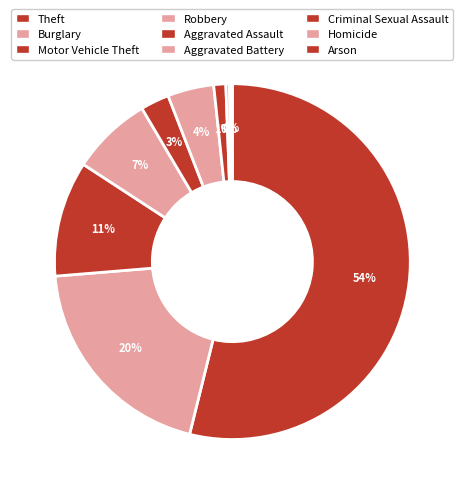

Rank the categories by value from highest to lowest.

Theft, Burglary, Motor Vehicle Theft, Robbery, Aggravated Battery, Aggravated Assault, Criminal Sexual Assault, Homicide, Arson